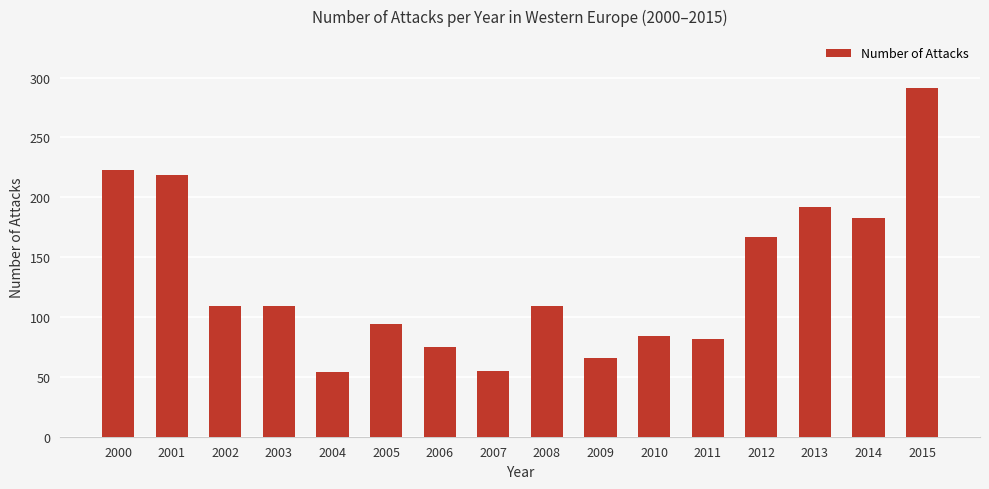

What is the change in value from 2004 to 2015?

+237